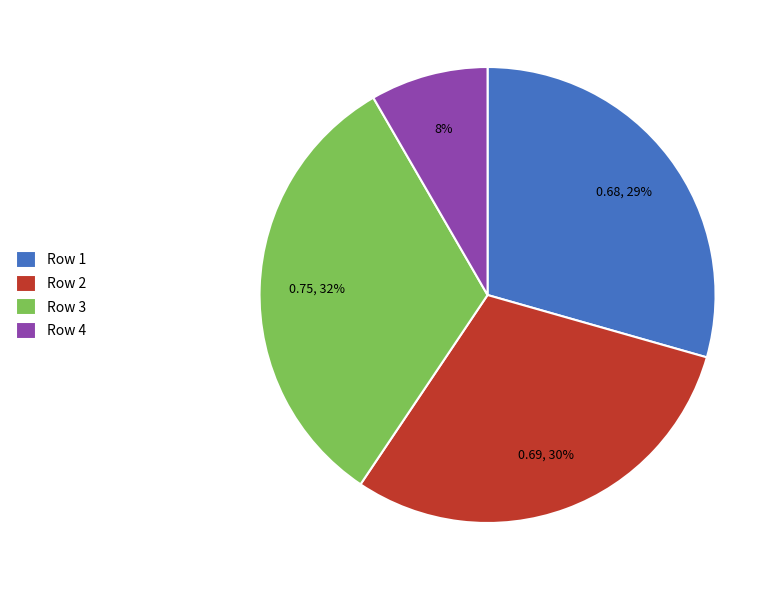

Combined, do Row 2 and Row 1 account for over 50%?

Yes